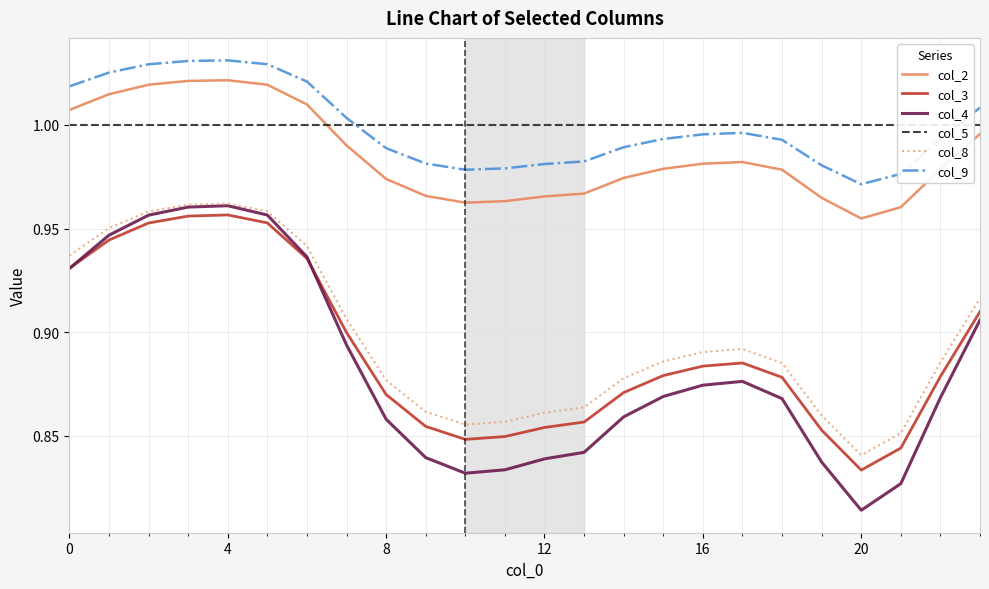

What is the minimum value for col_3?

0.8